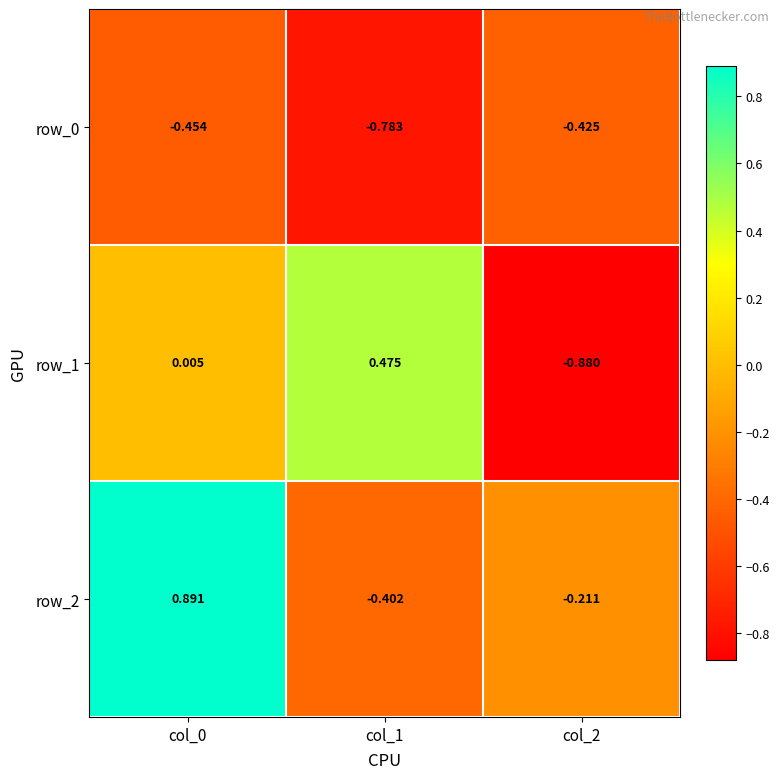

How many values in the row_2 series exceed 0?

1